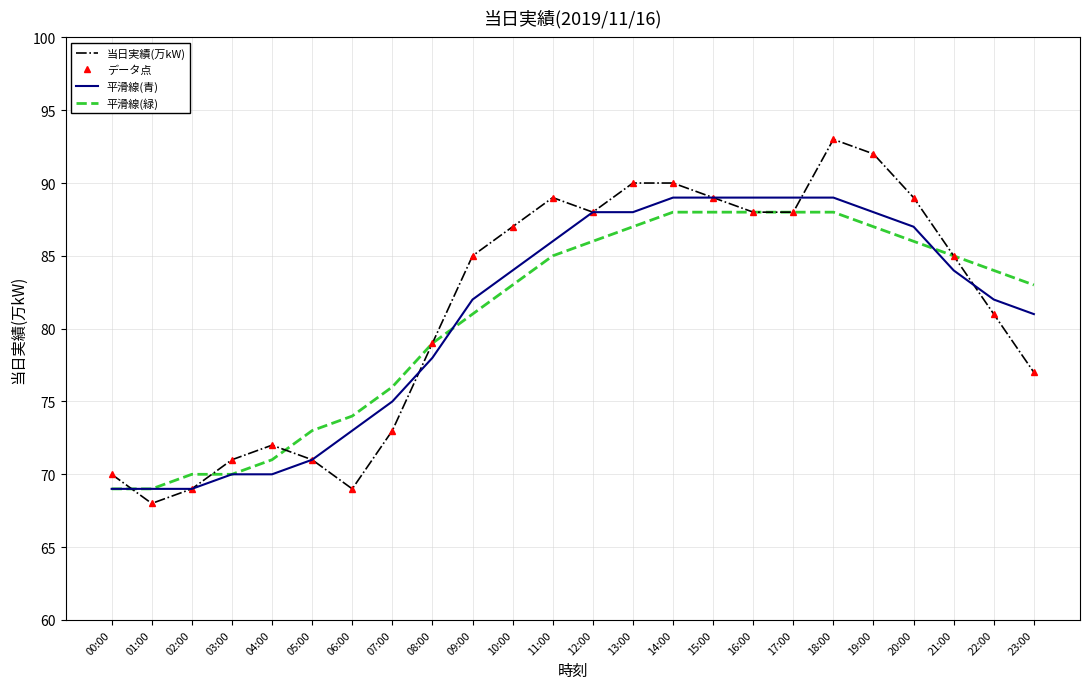

What is the difference between the maximum and second lowest values in the 当日実績(万kW) series?

24